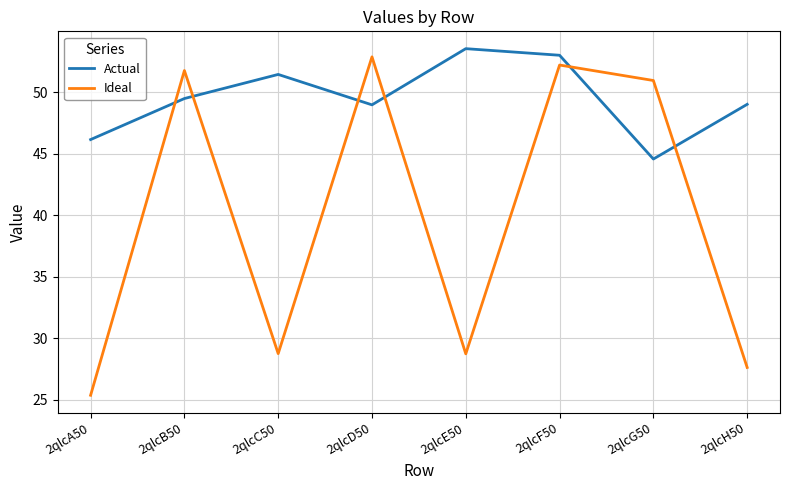

At which category is the sum across all series the highest?

2qlcF50